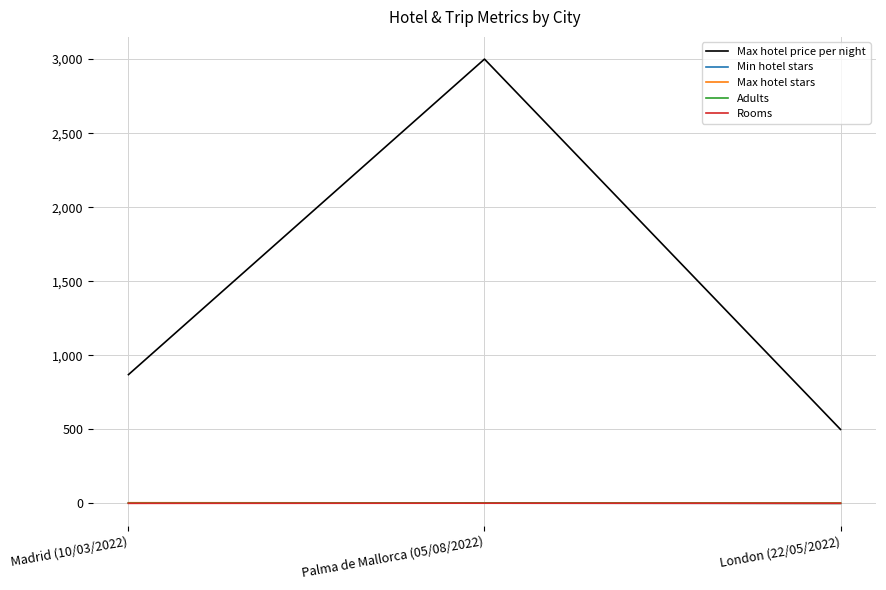

Rank the categories by Max hotel price per night value from lowest to highest.

London (22/05/2022), Madrid (10/03/2022), Palma de Mallorca (05/08/2022)